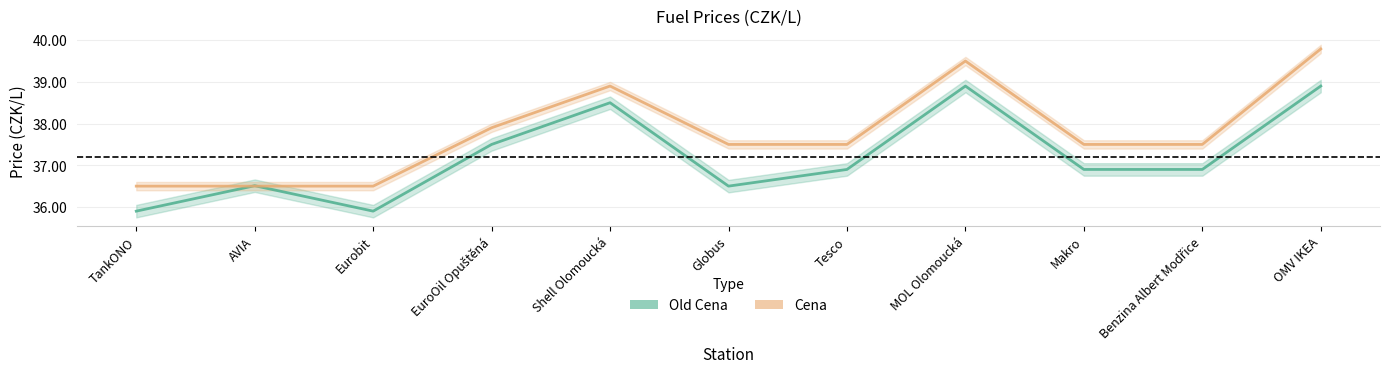

What is the label of the 3rd point from the left?

Eurobit